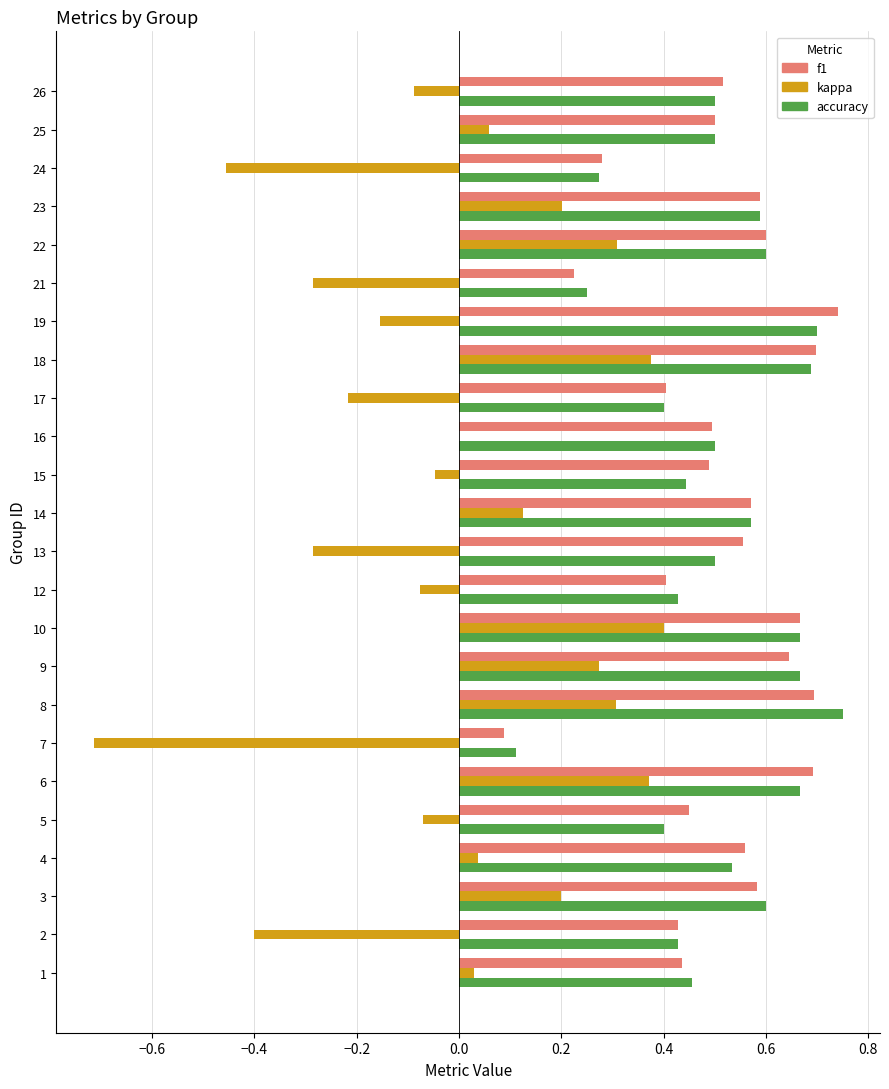

The kappa series shows 0.6 at 16. True or false?

False